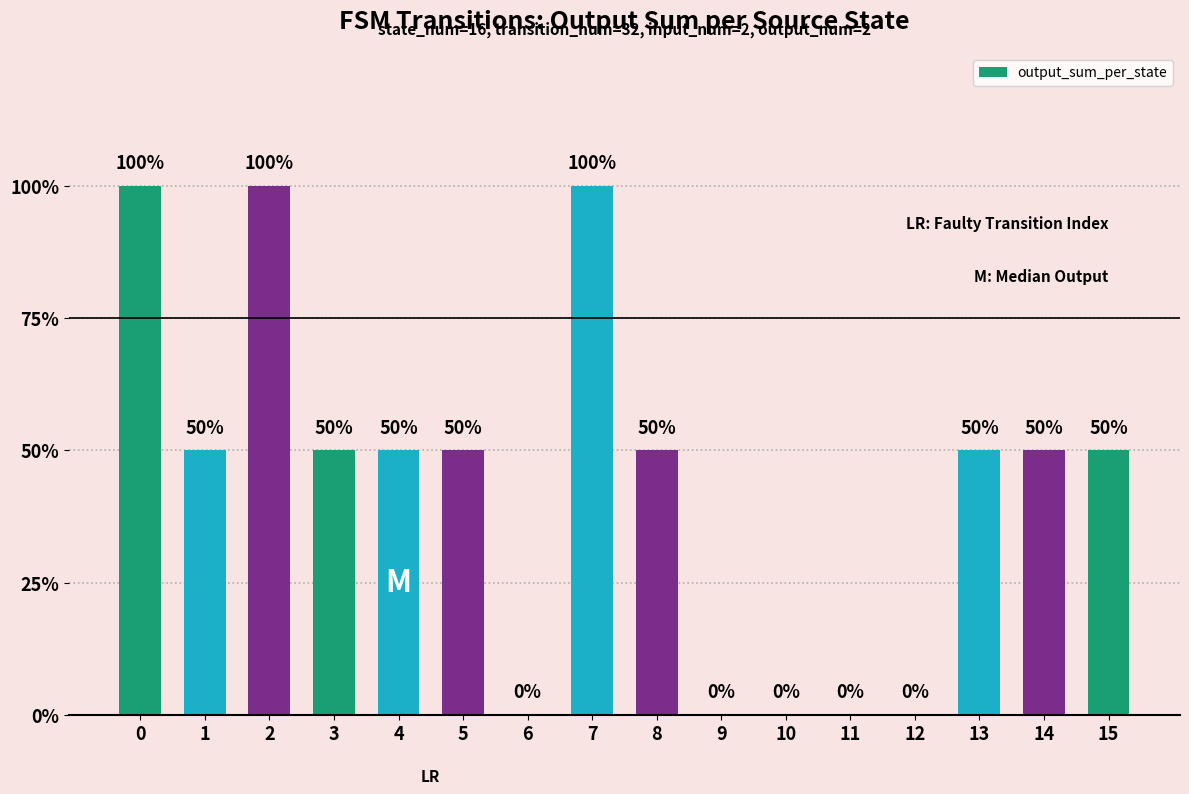

Are the bars grouped side by side (vs. stacked)?

No